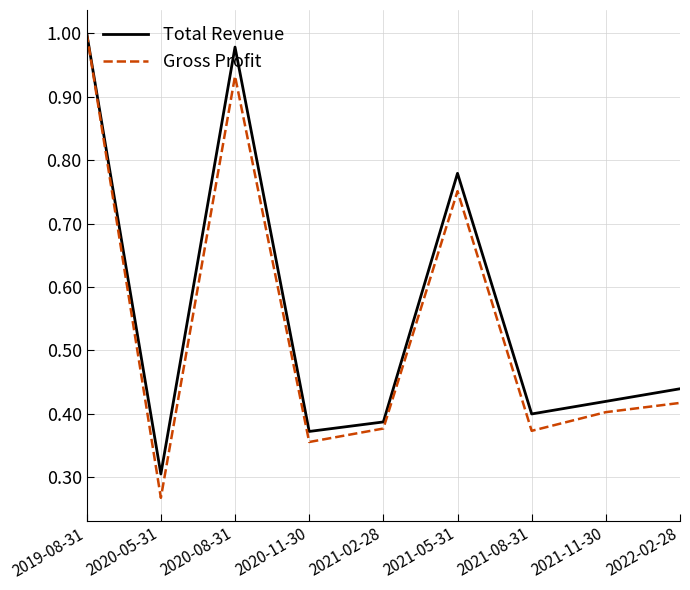

Where is the first local maximum for Total Revenue?

2020-08-31